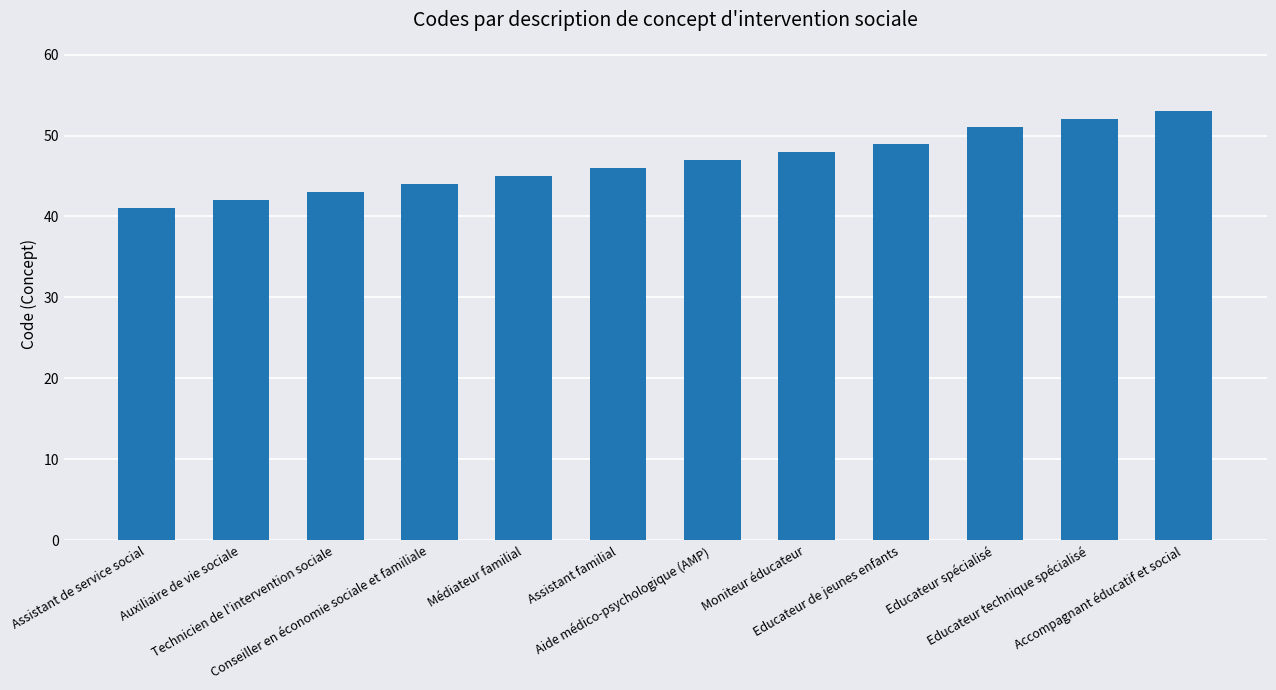

List the labels in order of value, largest first.

Accompagnant éducatif et social, Educateur technique spécialisé, Educateur spécialisé, Educateur de jeunes enfants, Moniteur éducateur, Aide médico-psychologique (AMP), Assistant familial, Médiateur familial, Conseiller en économie sociale et familiale, Technicien de l'intervention sociale, Auxiliaire de vie sociale, Assistant de service social